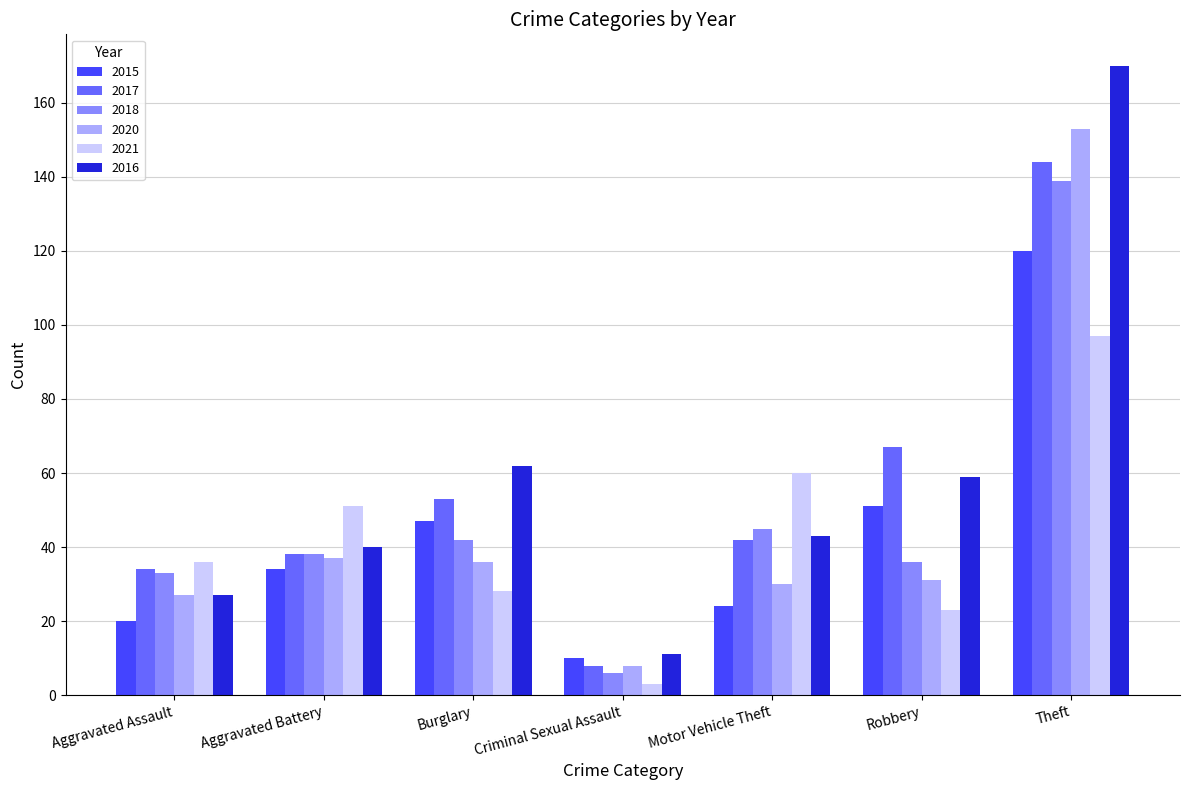

At which category is the sum across all series the highest?

Theft